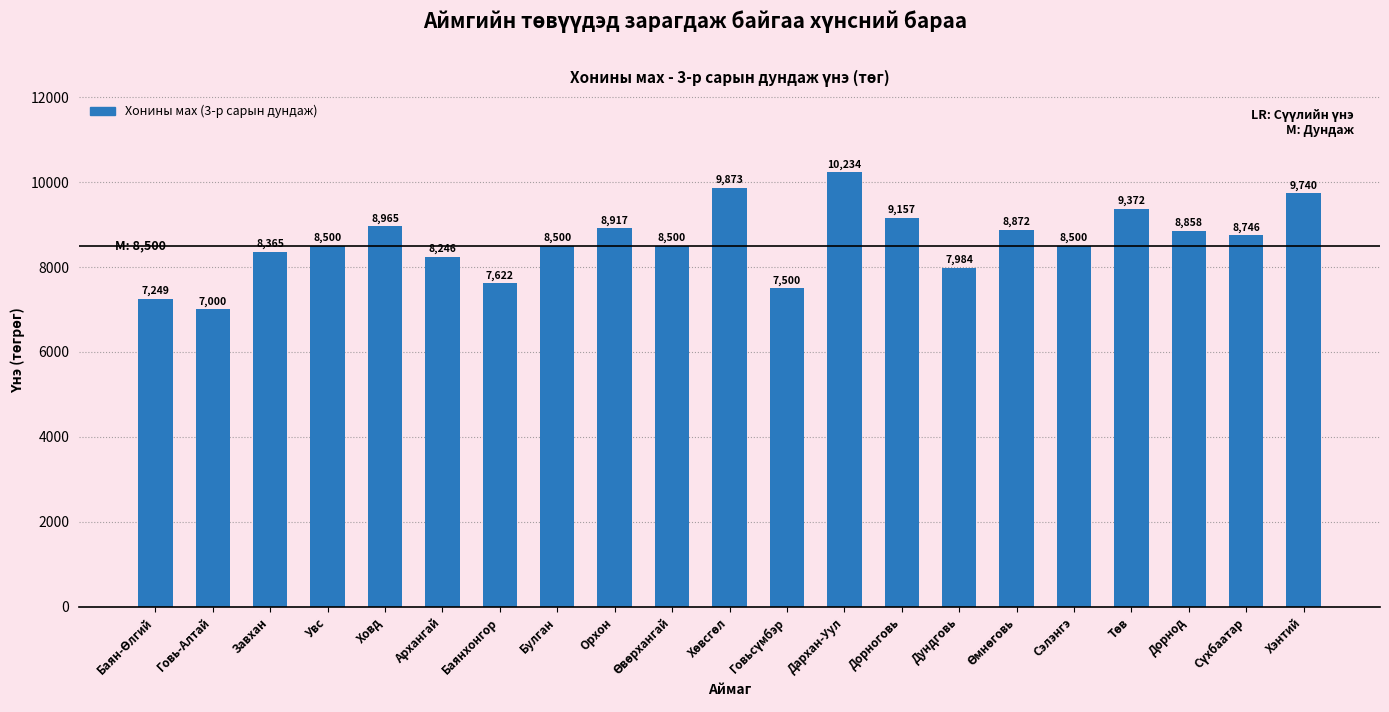

The value at Говь-Алтай is 7000.0. True or false?

True